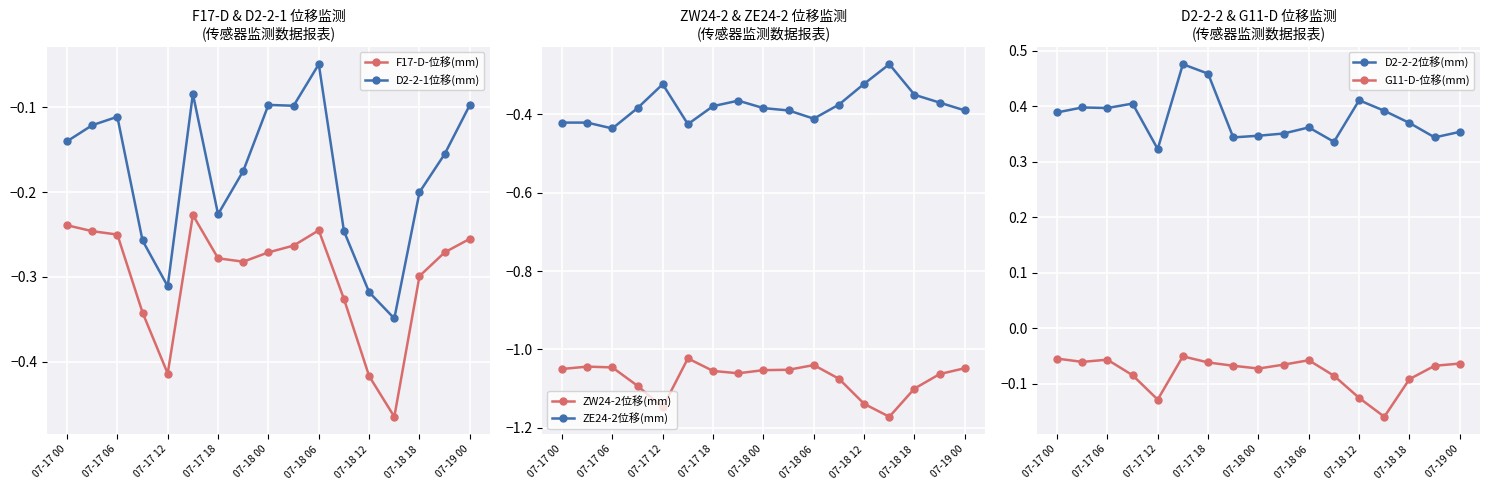

True or false: D2-2-1位移(mm) and F17-D-位移(mm) cross at least once.

False